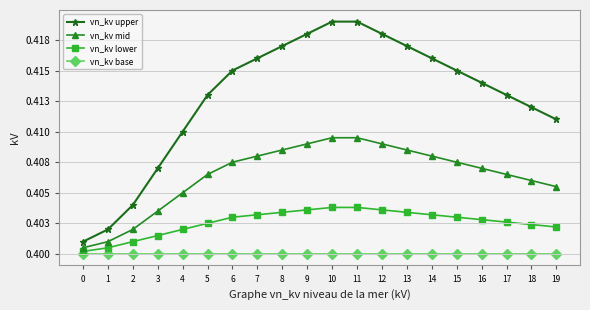

Is the value of vn_kv base at 5 greater than the value of vn_kv lower at 11?

No